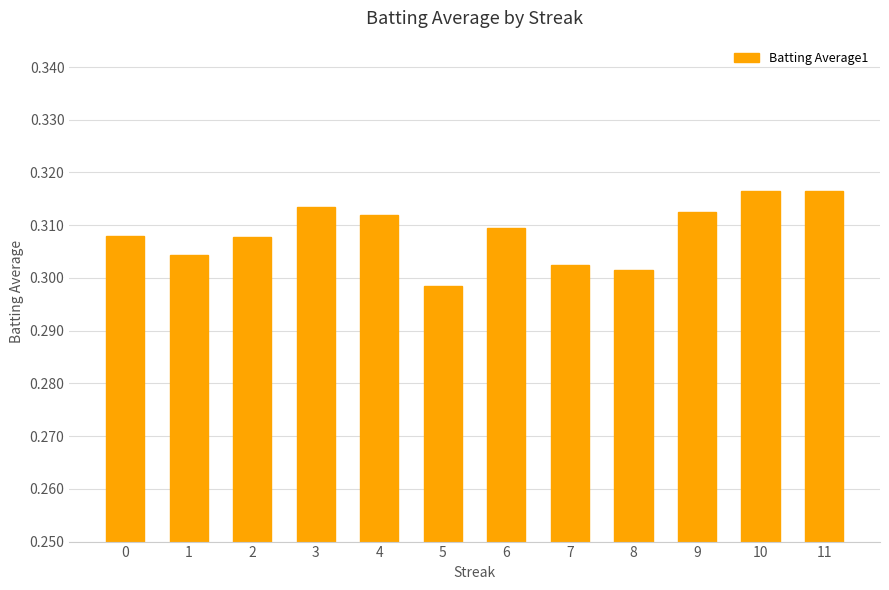

Count the number of categories in the chart.

12